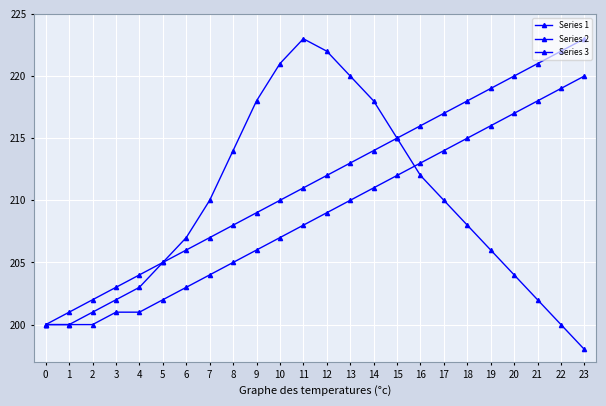

True or false: Series 1 and Series 2 intersect in this chart.

False